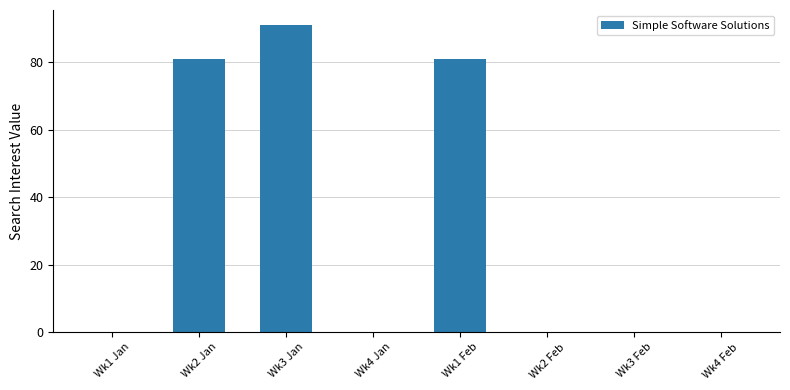

Is it true that the value at Wk4 Jan is 0?

True